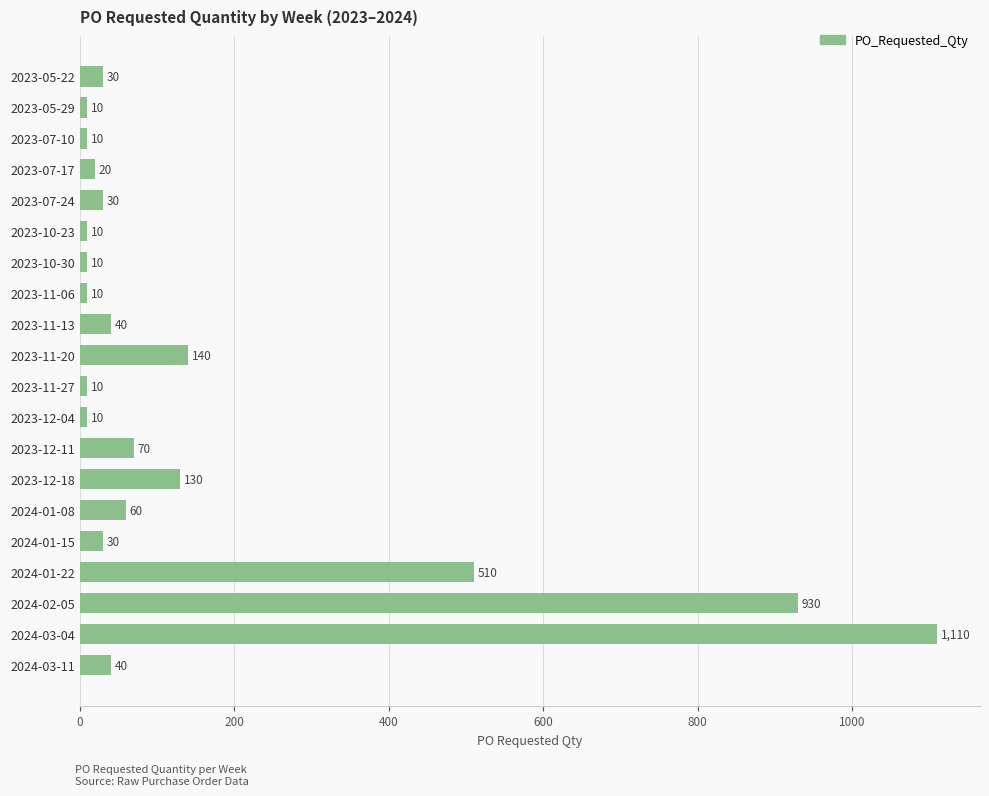

Reading top to bottom, transcribe all the data shown in this chart.

30	10	10	20	30	10	10	10	40	140	10	10	70	130	60	30	510	930	1110	40